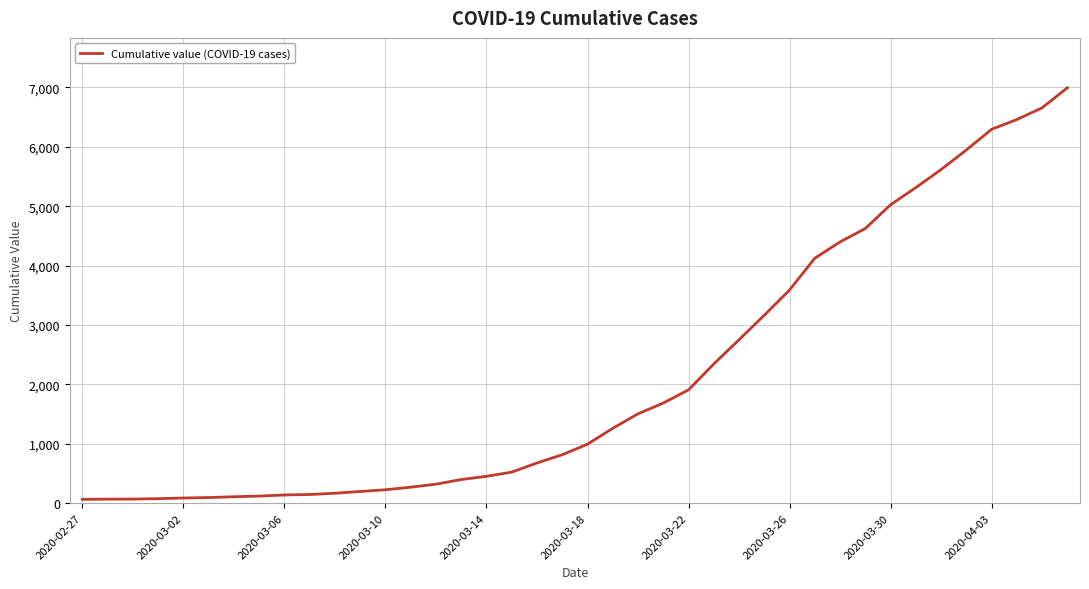

What is the difference between the maximum and minimum values?

6931